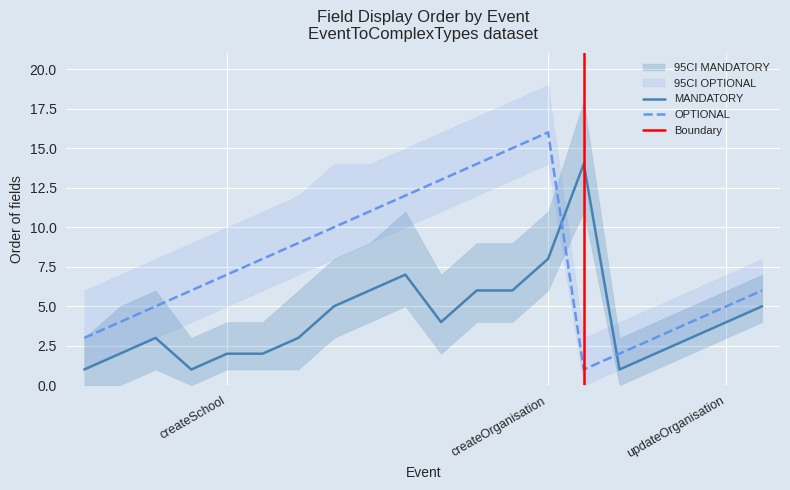

What is the sum of all OPTIONAL values?

154